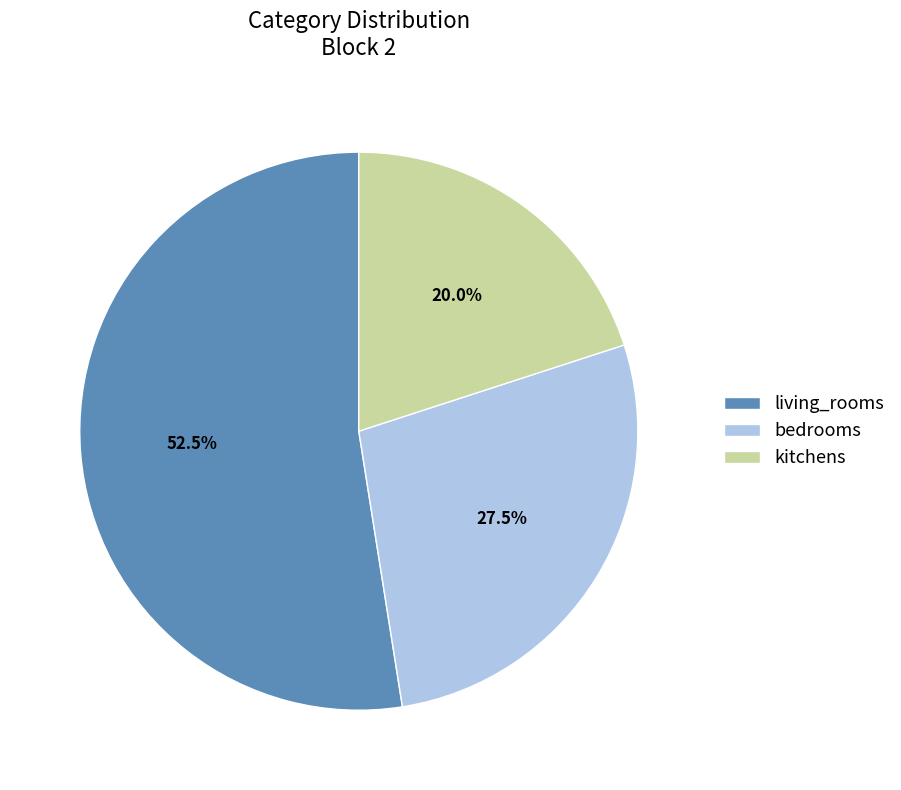

Between living_rooms and kitchens, which is larger?

living_rooms